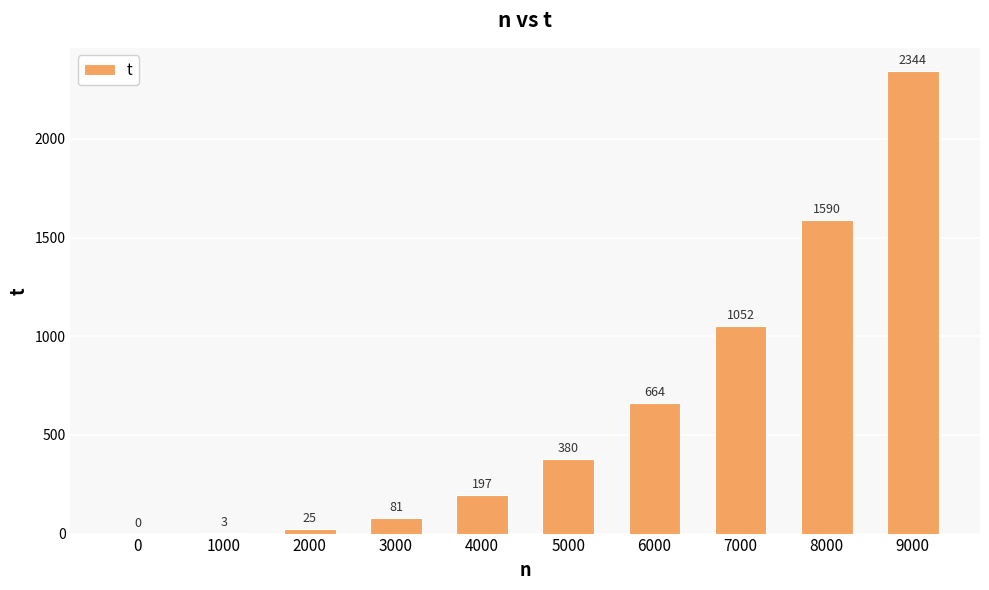

What is the change in value from 2000 to 7000?

+1027